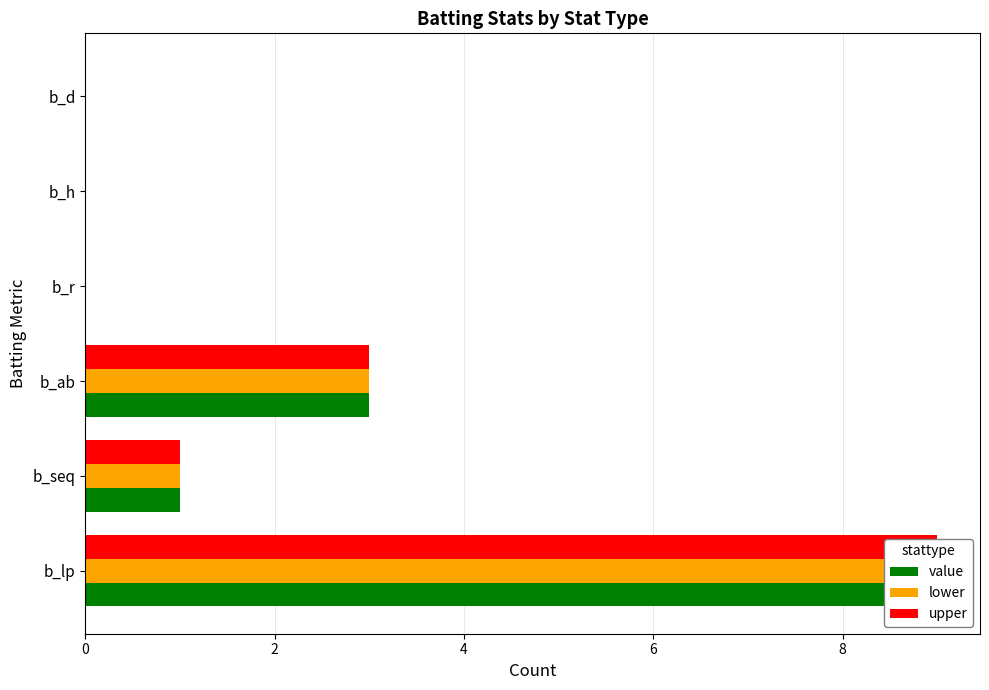

What is the value of the lower bar at the 3rd from the left?

3